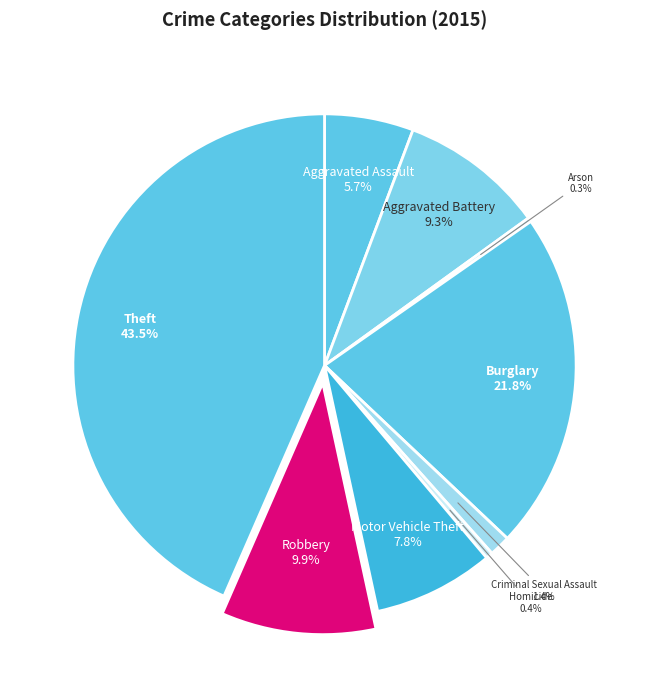

Combined, what portion of the pie is Aggravated Battery and Criminal Sexual Assault?

10.7%